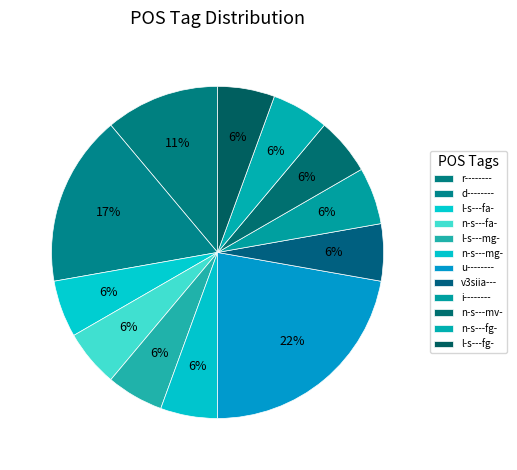

Do n-s---fg- and n-s---mv- together represent more than half of the pie?

No